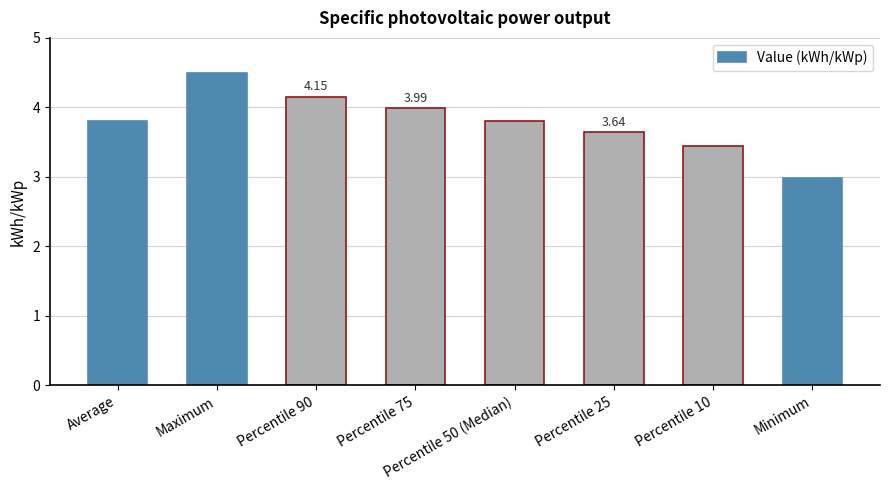

What is the maximum value shown in the chart?

4.5